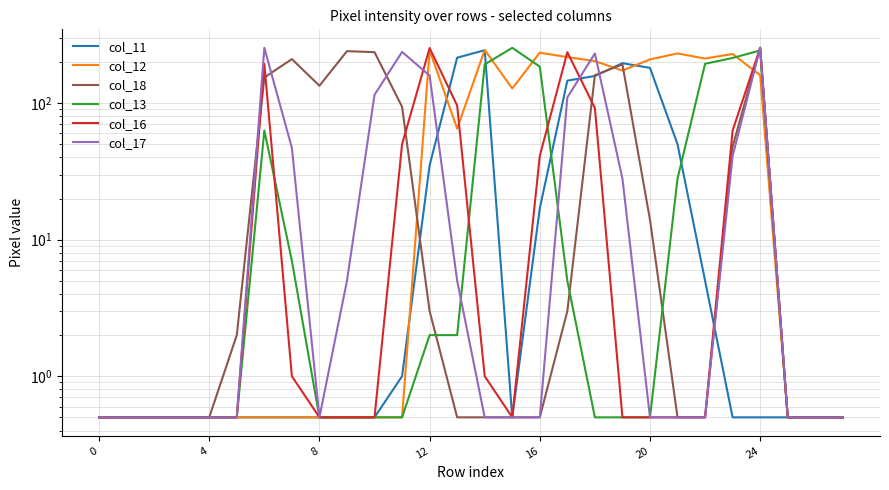

What is the sum of all col_11 values?

1256.5